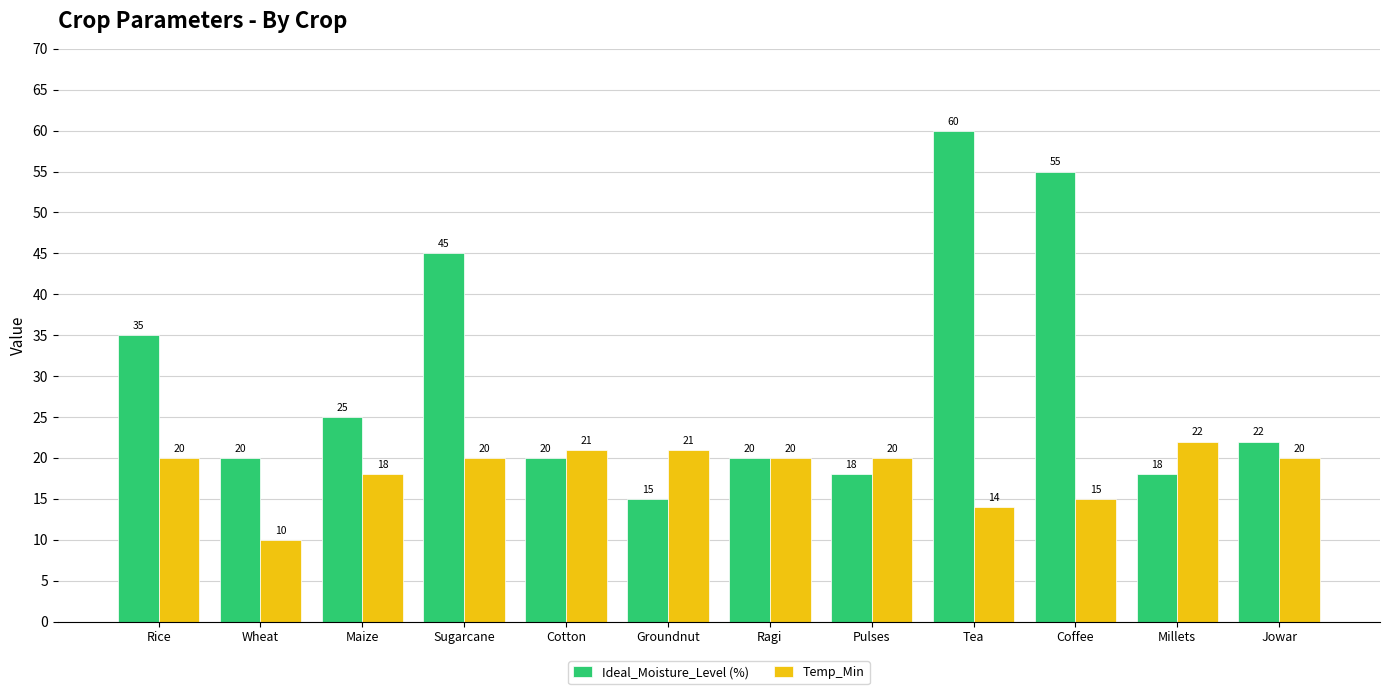

Which series changed the most between Maize and Coffee?

Ideal_Moisture_Level (%)